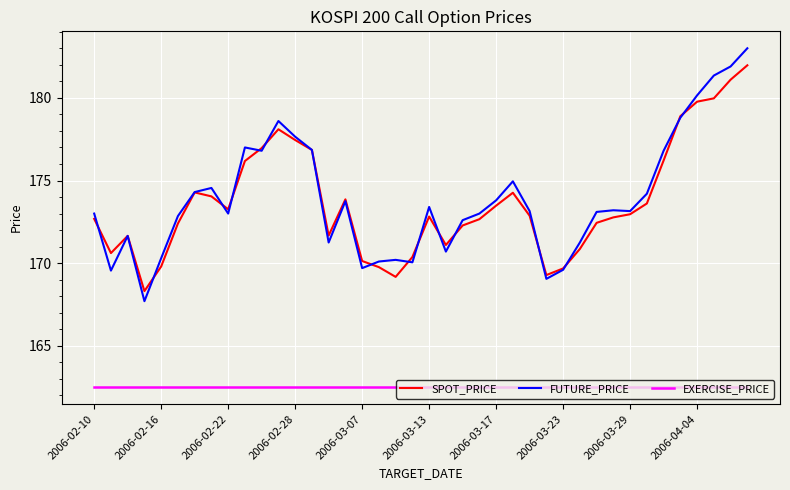

At how many categories does at least one series exceed 164?

40